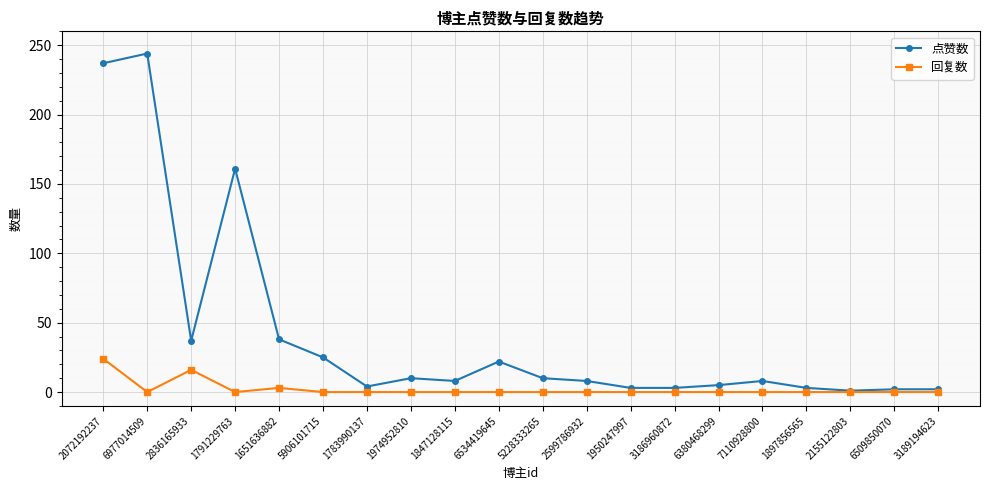

Is the value of 点赞数 at 7110928800 greater than the value of 回复数 at 6977014509?

Yes